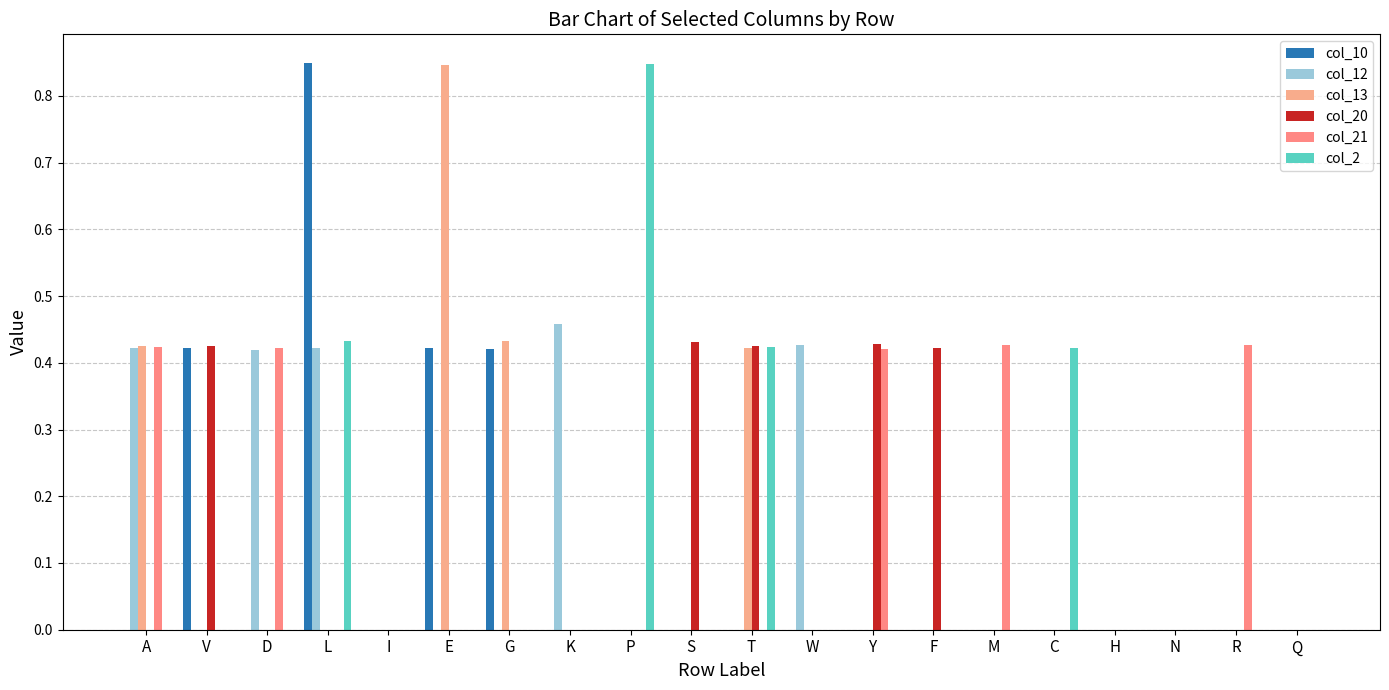

What is the difference between the maximum and minimum values in the col_20 series?

0.4